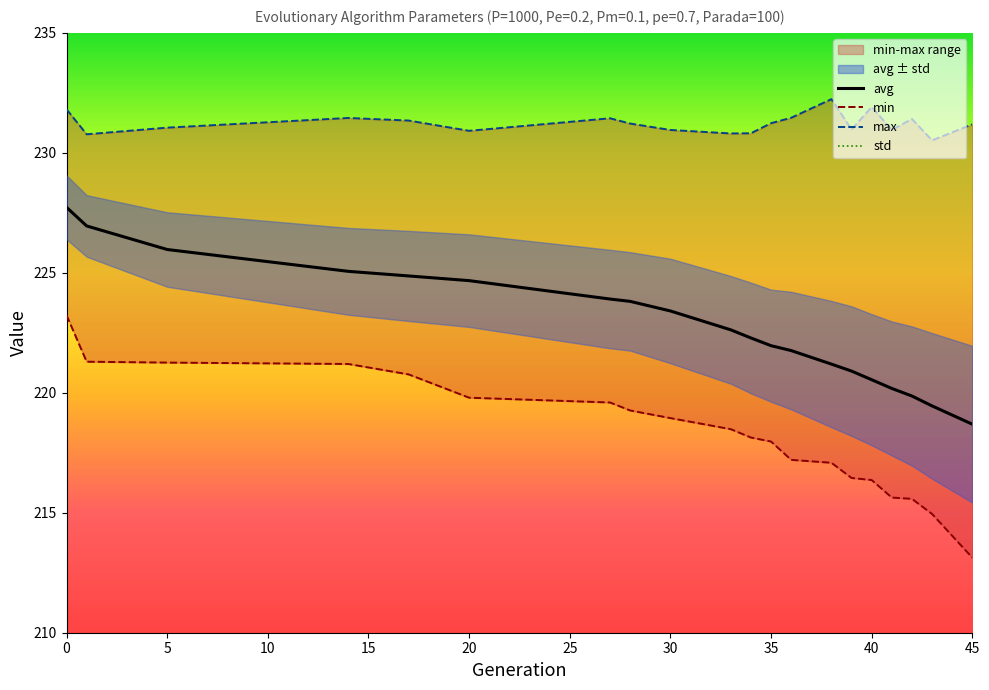

What are all the series names shown in the legend?

min, max, avg, std